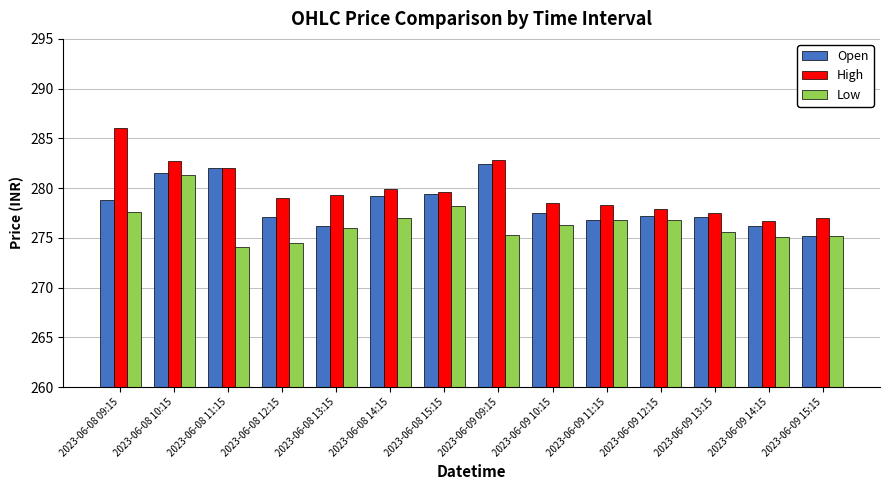

Which series has the largest range (max minus min)?

High